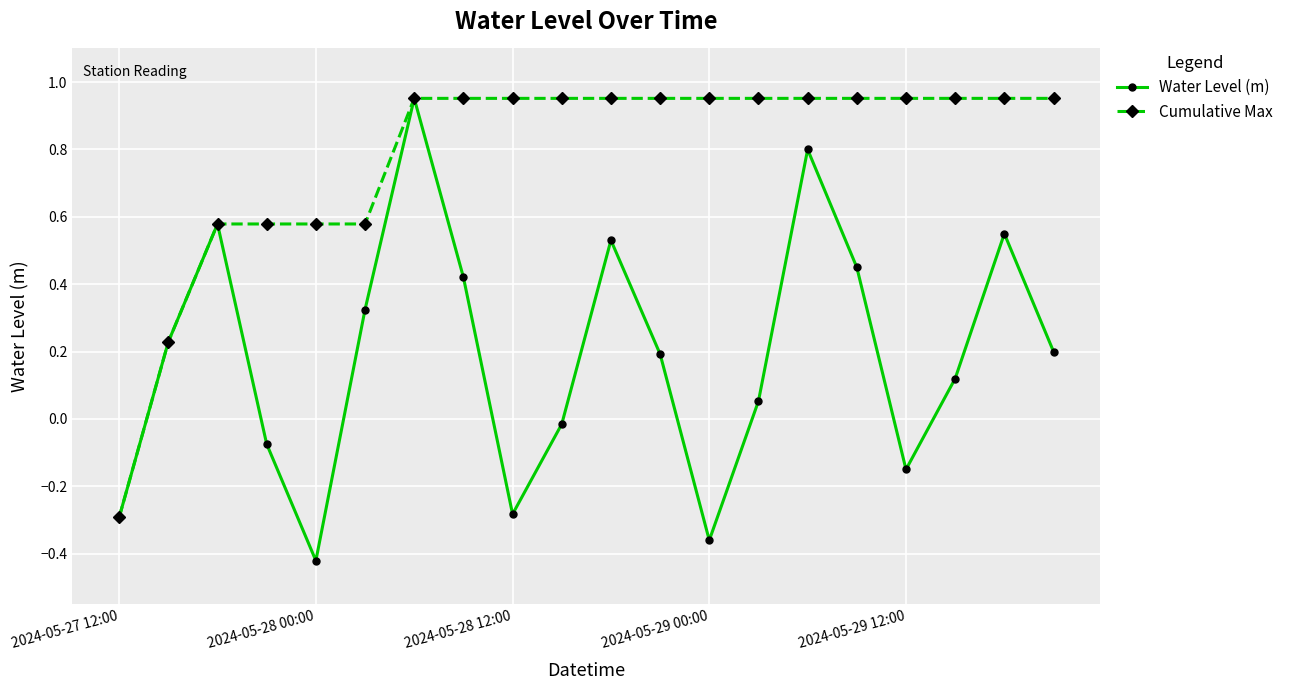

Is this an area chart (filled region under the line)?

No